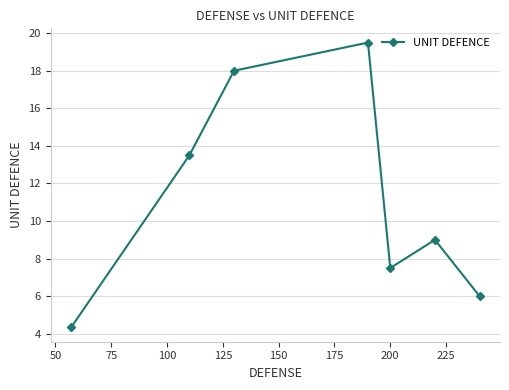

What is the difference between the maximum and minimum values?

15.2